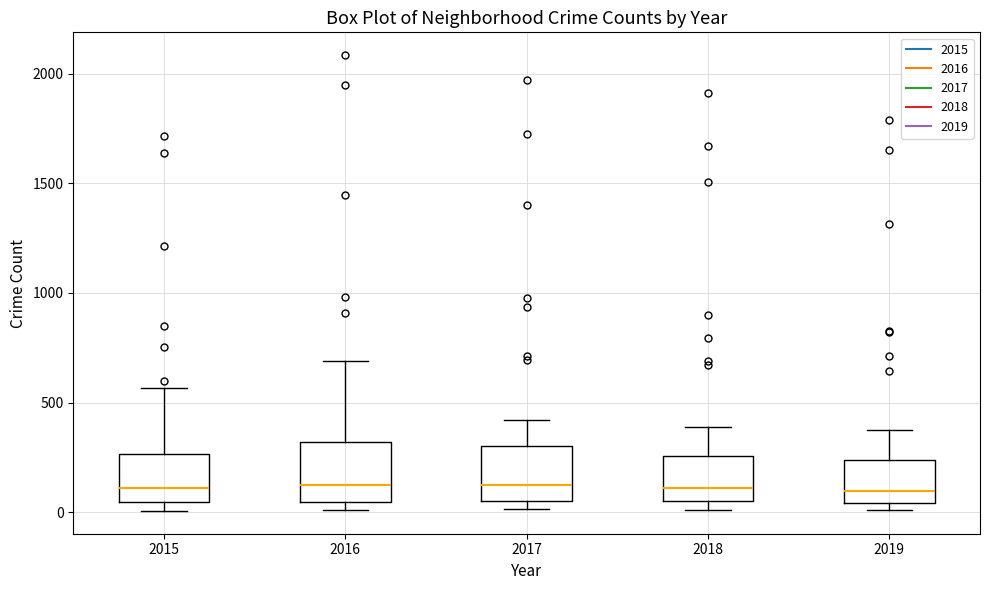

Where is the upper edge of the box at x = 2018 on the y-axis? The values are not printed on the chart, so give them approximately, as read against the axis.

250